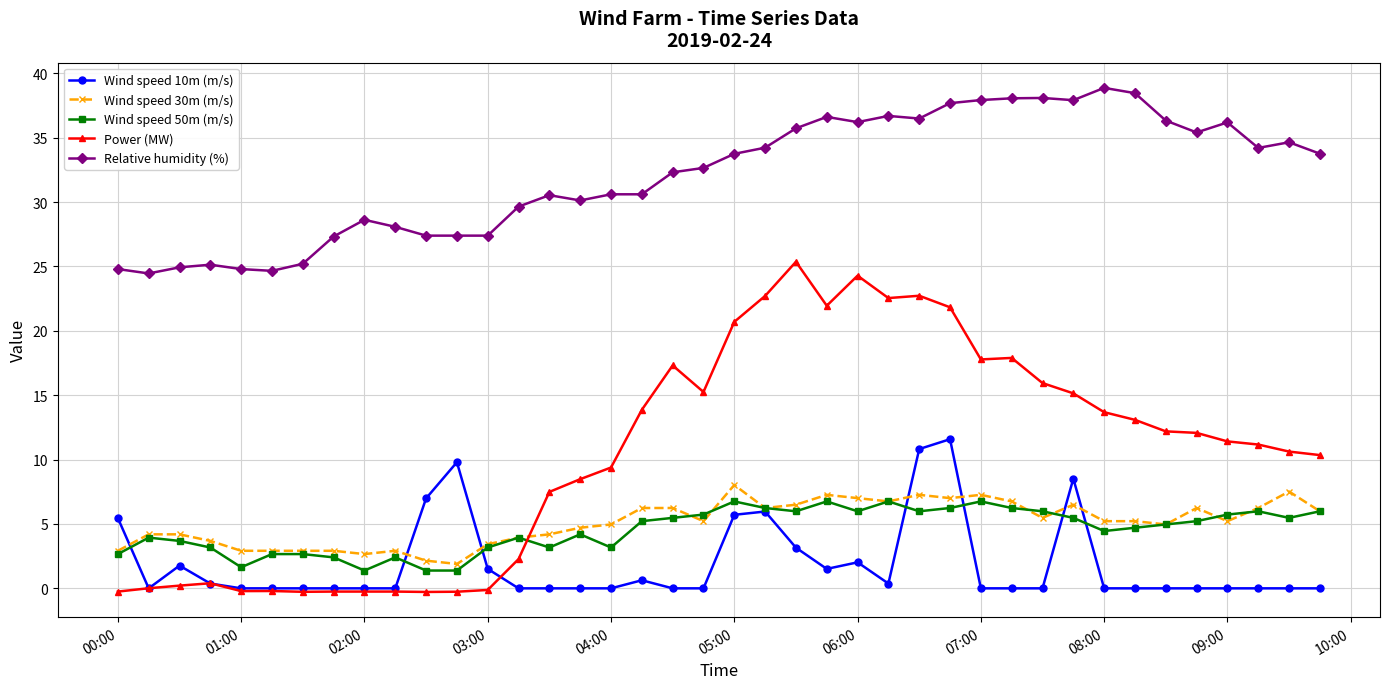

True or false: Wind speed 50m (m/s) and Relative humidity (%) cross at least once.

False